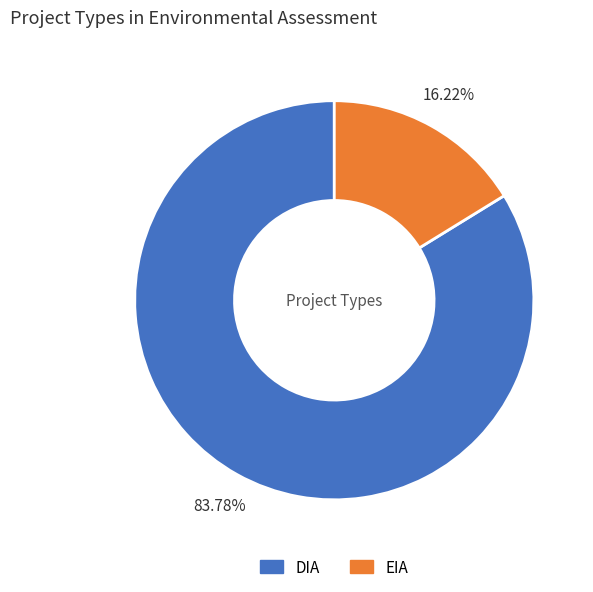

Which category has the smallest portion of the pie?

EIA